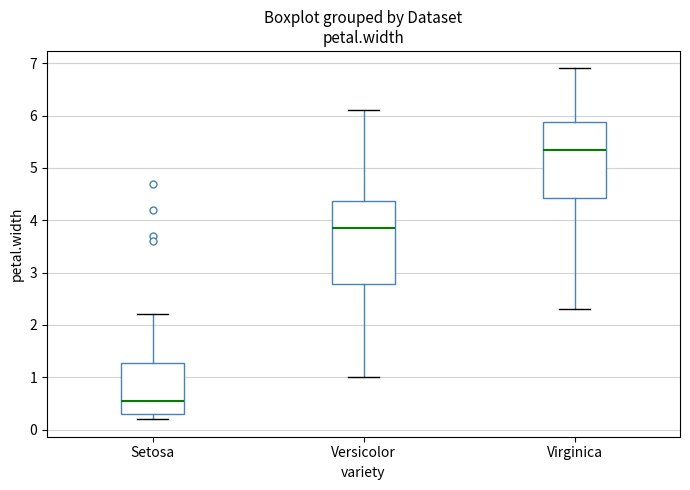

Reading left to right, transcribe this box plot: for each box, give where its median line is, the range the box spans, and where its two whiskers end, as read against the y-axis. The values are not printed on the chart, so give them approximately, as read against the axis.

Setosa: median 0.6, box 0.3 to 1.3, whiskers 0.2 to 2.2
Versicolor: median 3.9, box 2.8 to 4.4, whiskers 1.0 to 6.1
Virginica: median 5.4, box 4.4 to 5.9, whiskers 2.3 to 6.9